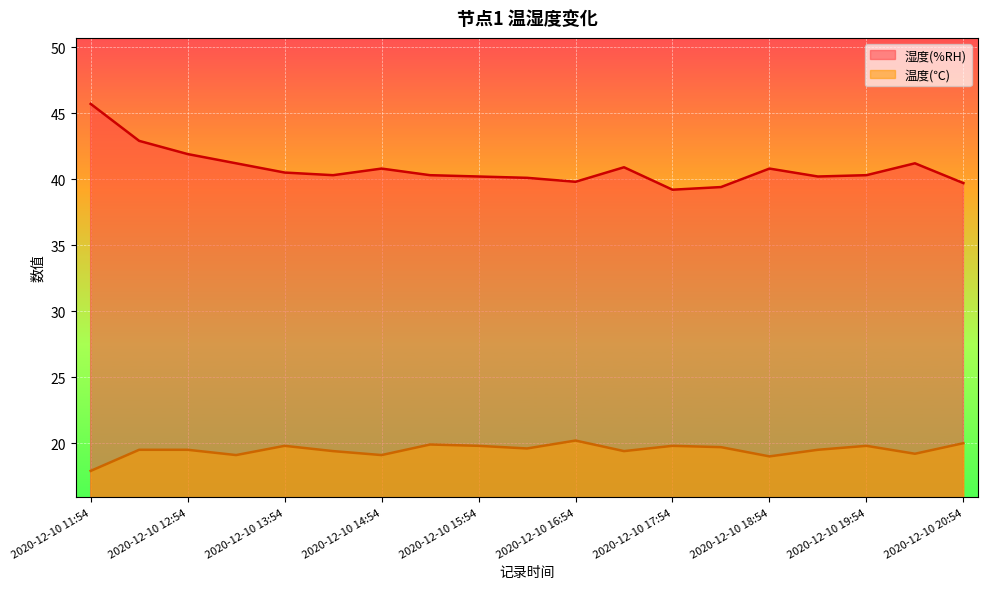

Which has a higher value, 2020-12-10 16:54 or 2020-12-10 14:54?

2020-12-10 14:54